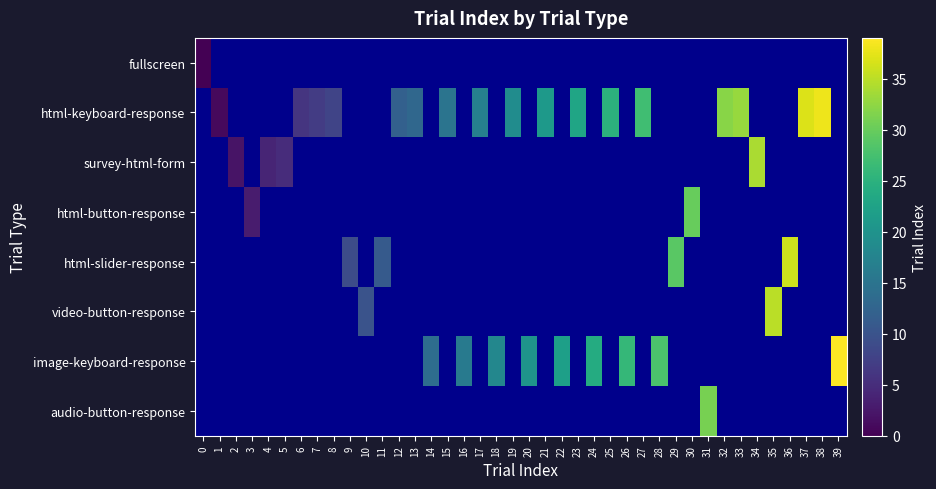

How many values in survey-html-form are above zero?

4